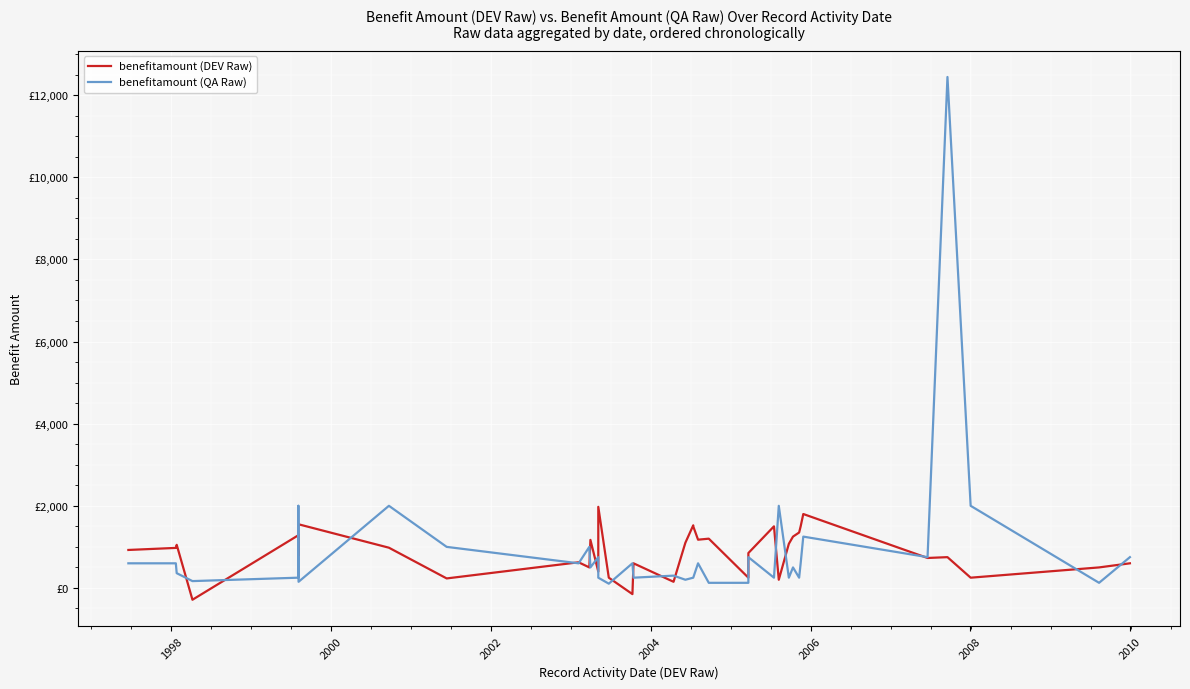

Which series has the largest total across all categories?

benefitamount (QA Raw)